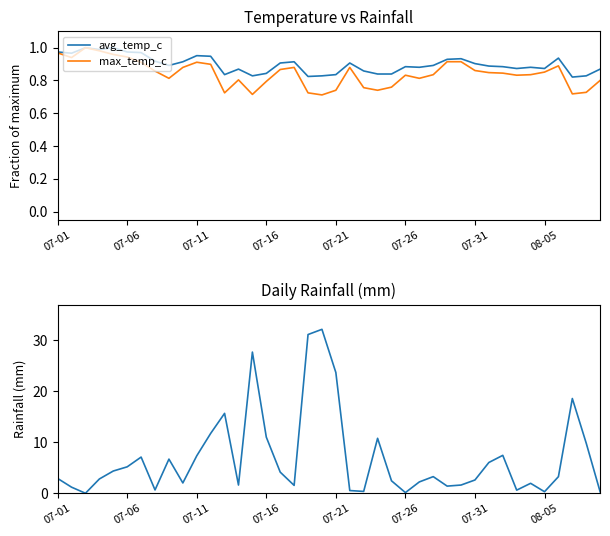

True or false: max_temp_c has a value of 1.3 at 07-26.

False